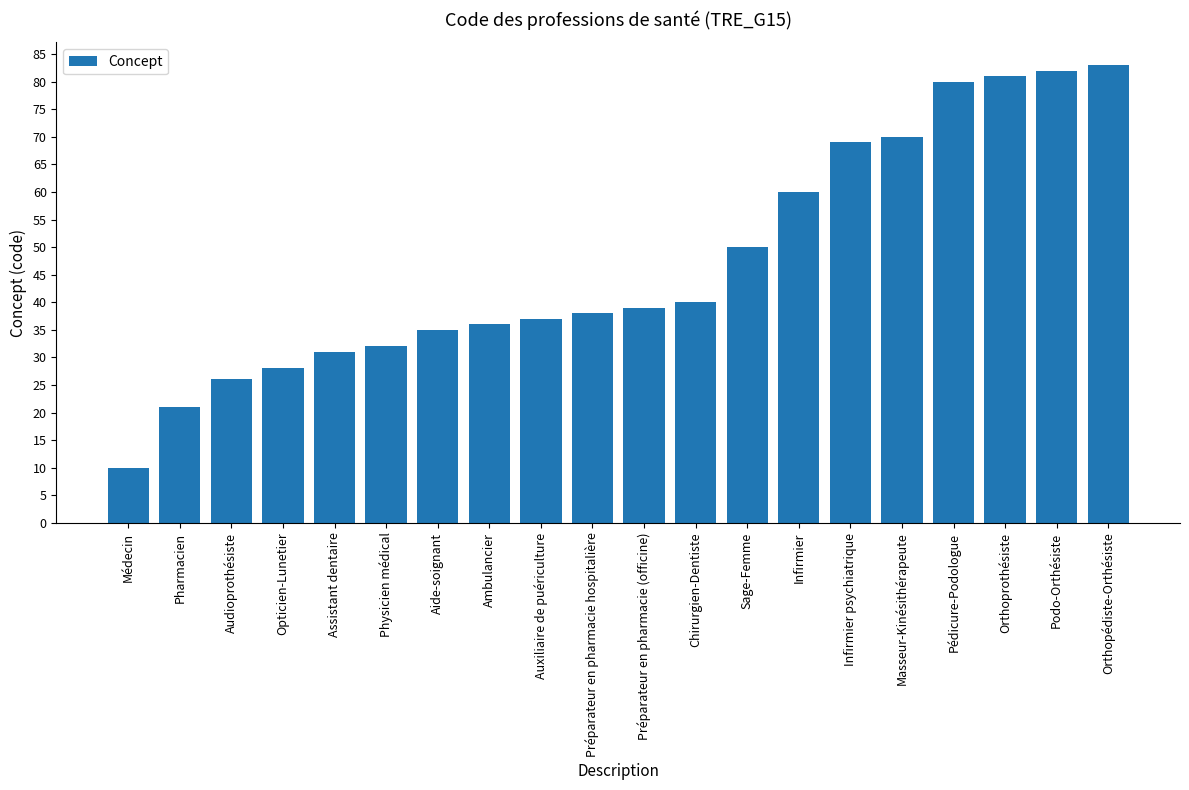

What is the label of the 14th bar from the left?

Infirmier